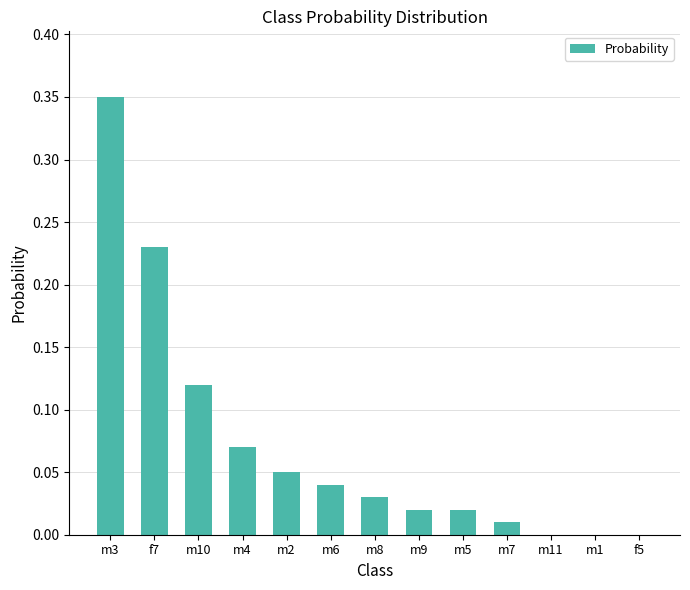

How many series are shown in this chart?

1